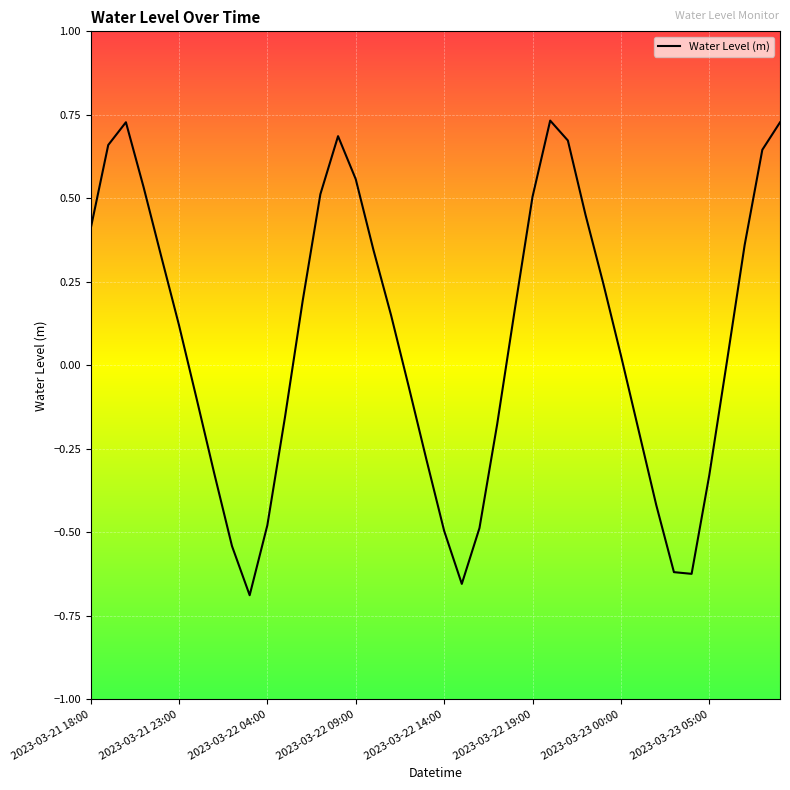

What is the difference between the maximum and minimum values?

1.4